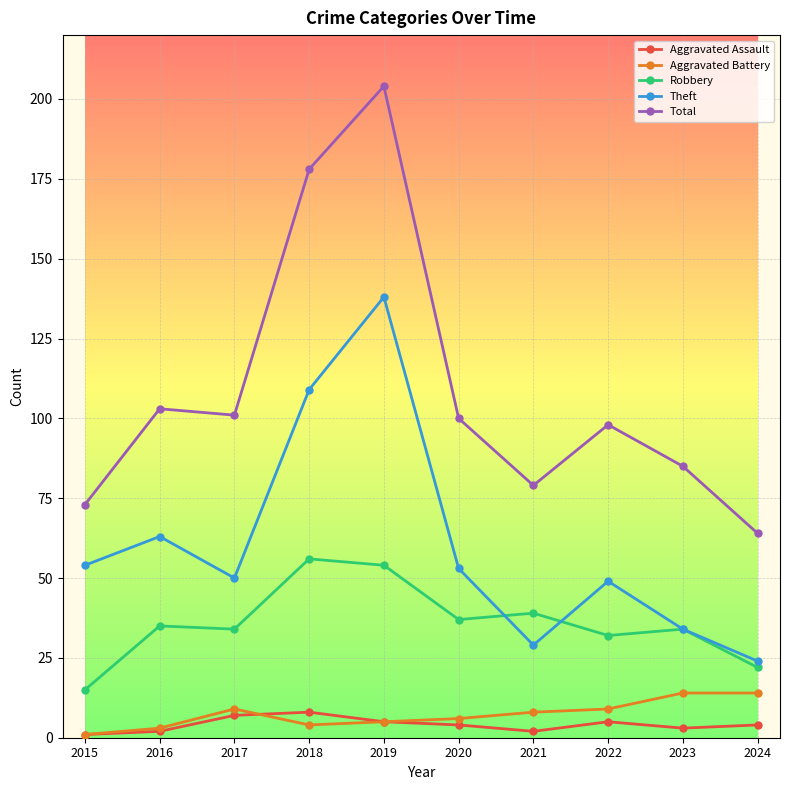

The value of Robbery at 2021 is 39. True or false?

True